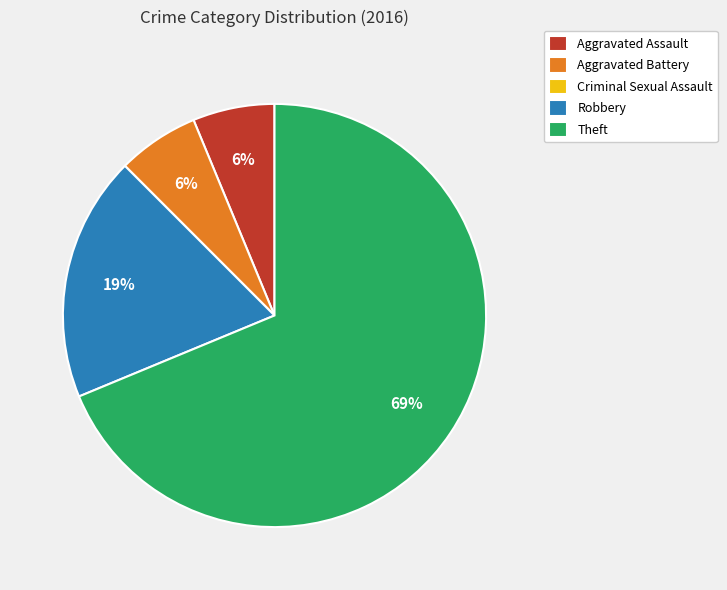

What is the largest slice in the pie chart?

Theft